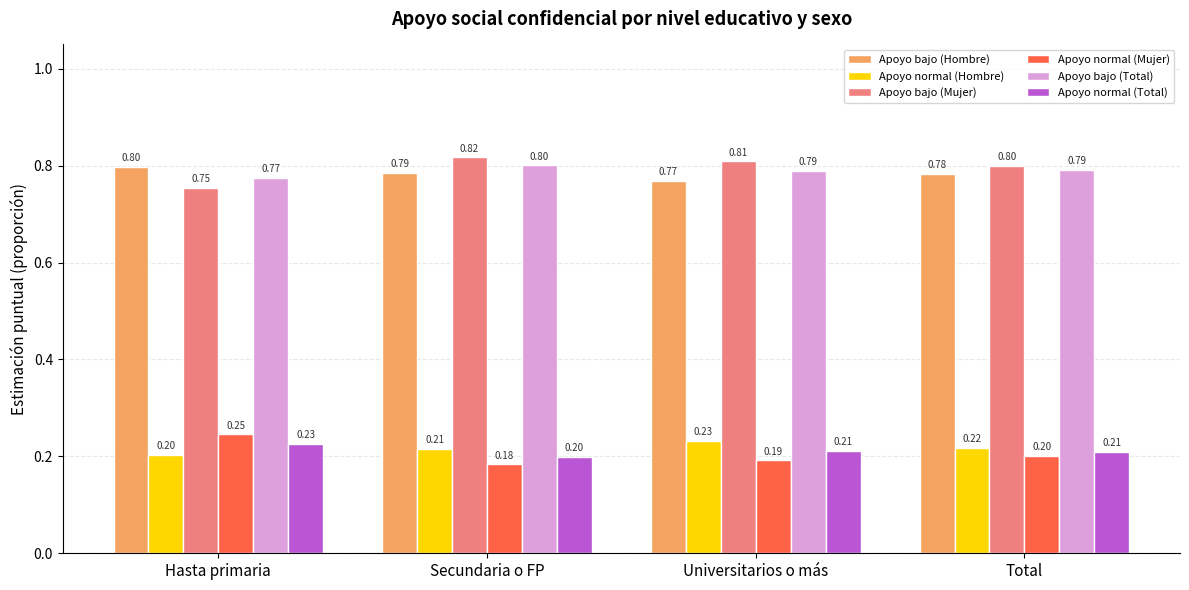

What is the average value of the Apoyo normal (Hombre) series?

0.2